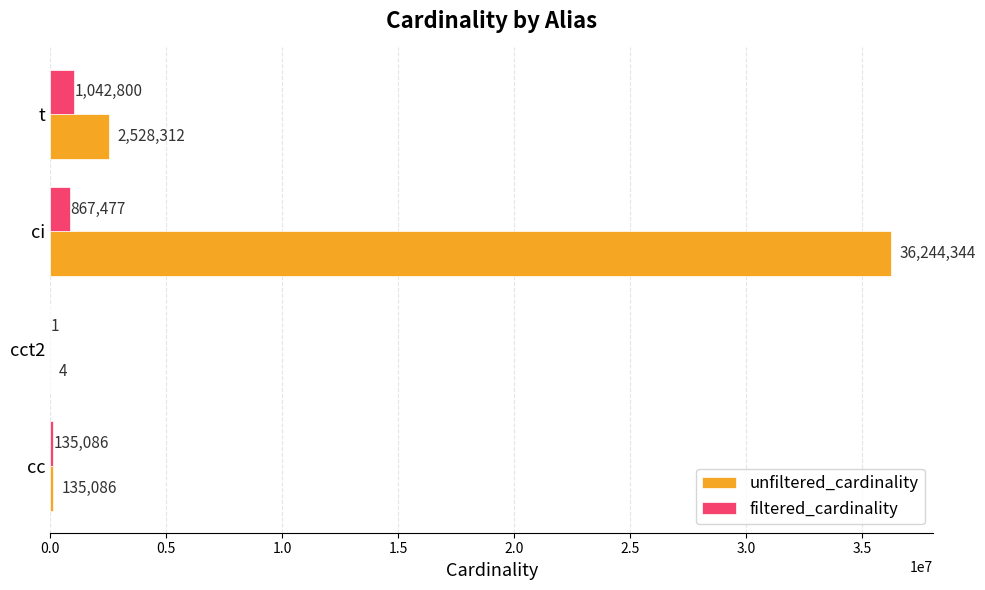

Count the number of categories in the chart.

4